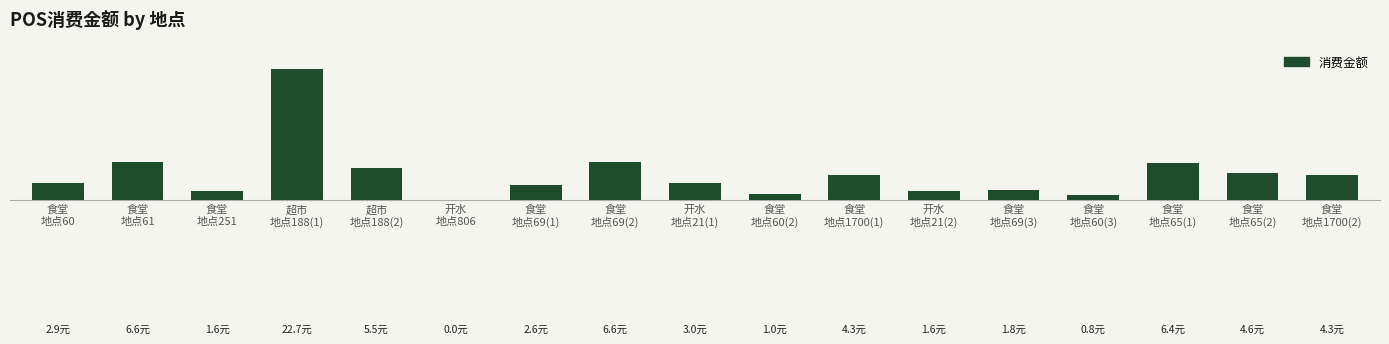

Rank the categories by value from highest to lowest.

超市
地点188(1), 食堂
地点61, 食堂
地点69(2), 食堂
地点65(1), 超市
地点188(2), 食堂
地点65(2), 食堂
地点1700(1), 食堂
地点1700(2), 开水
地点21(1), 食堂
地点60, 食堂
地点69(1), 食堂
地点69(3), 食堂
地点251, 开水
地点21(2), 食堂
地点60(2), 食堂
地点60(3), 开水
地点806